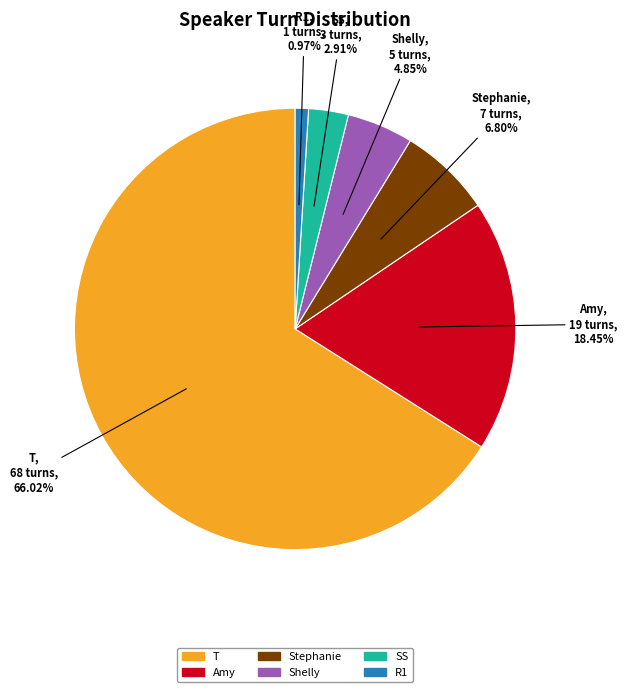

What is the total percentage of Amy and T?

84.5%